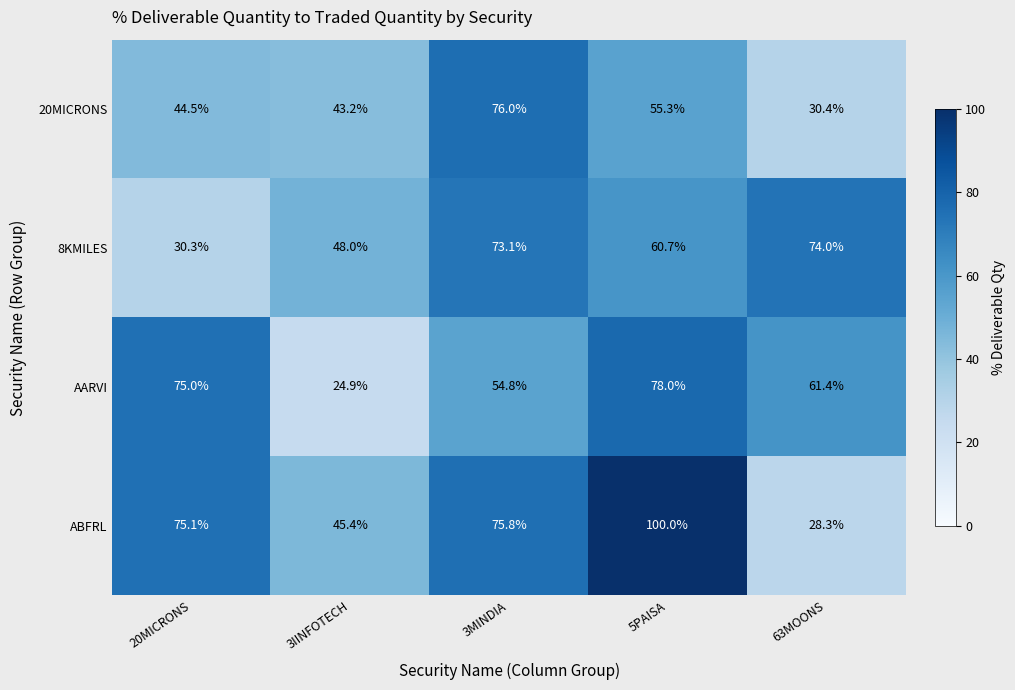

Rank the series by their maximum value, from lowest to highest.

8KMILES, 20MICRONS, AARVI, ABFRL